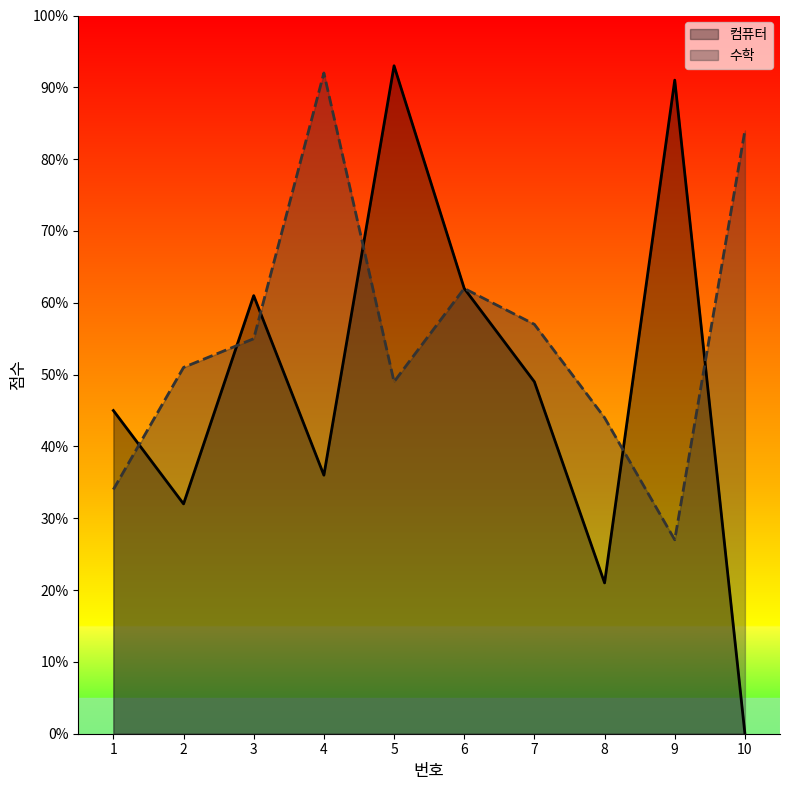

Is it true that 컴퓨터 equals 49 at 7?

True